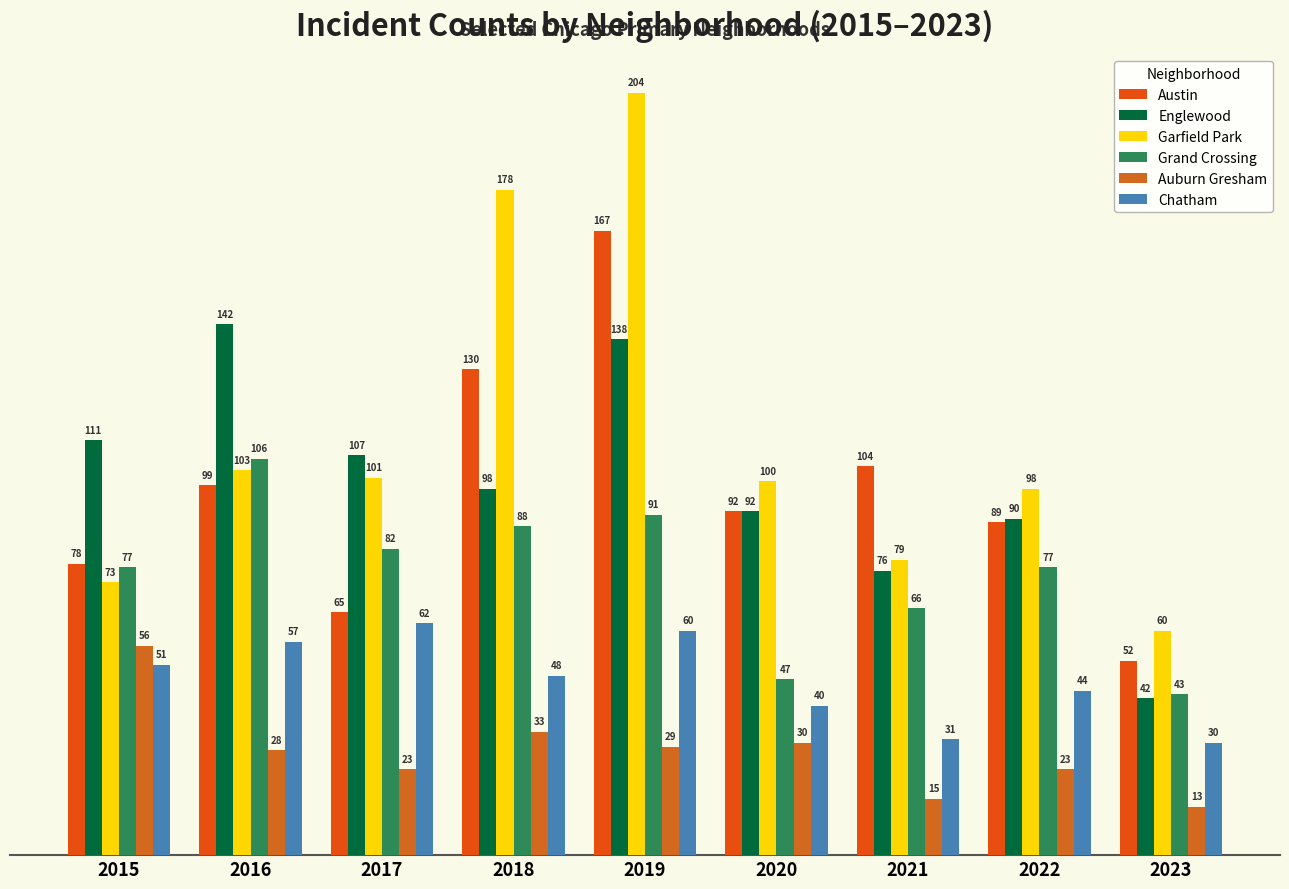

Read the Auburn Gresham value at 2023.

13